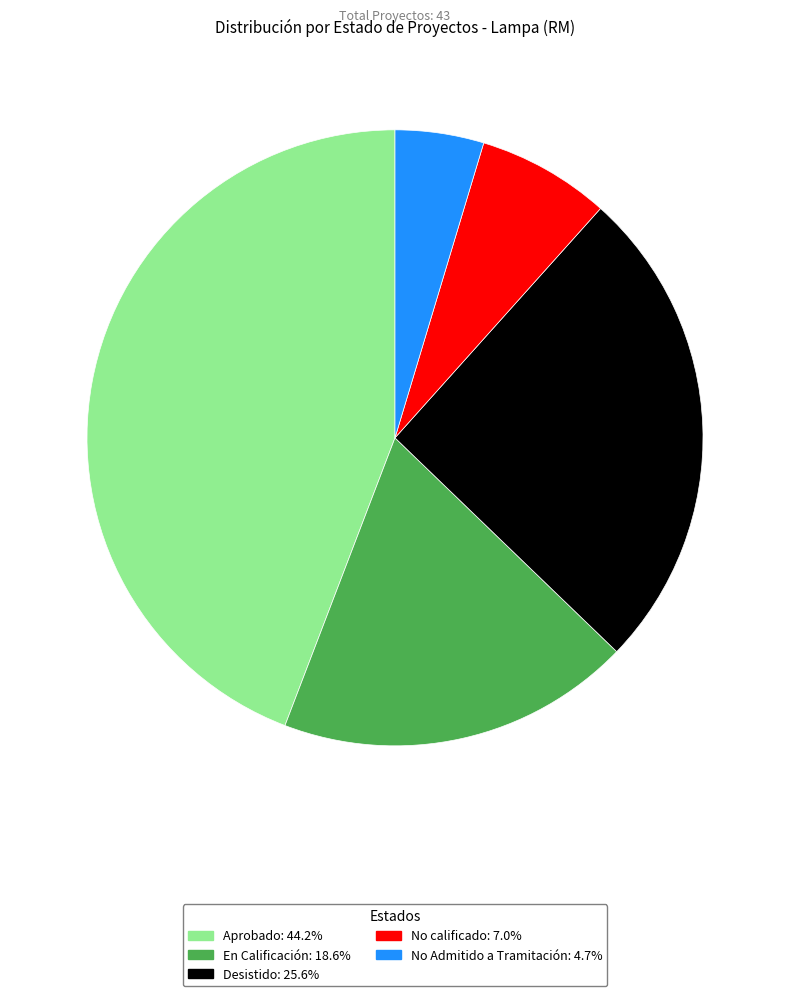

Rank the categories by value from lowest to highest.

No Admitido a Tramitación, No calificado, En Calificación, Desistido, Aprobado